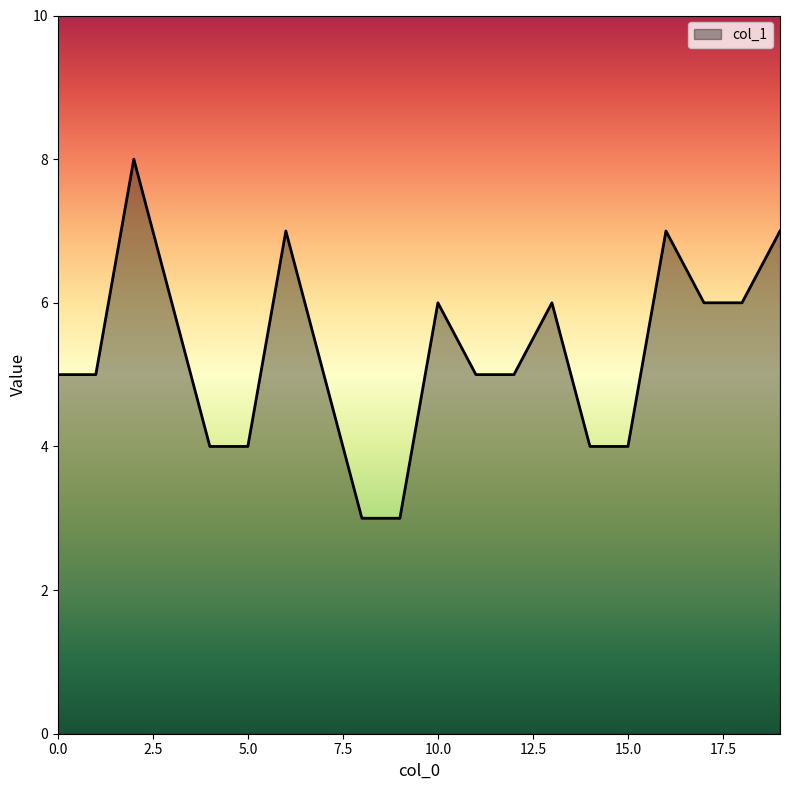

How many lines are shown in the chart?

1